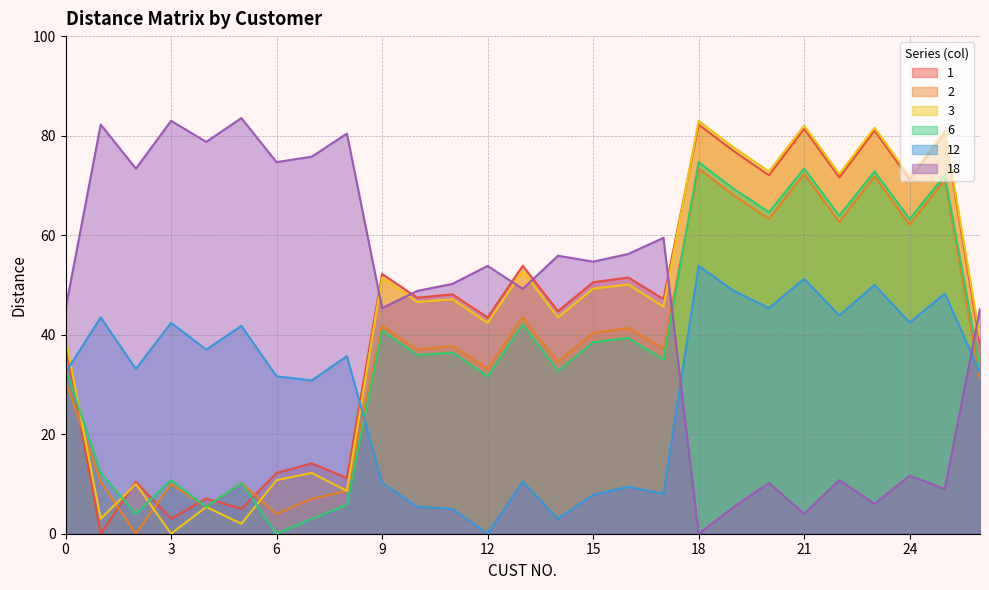

After their last crossing, which series has the higher values: 1 or 2?

1